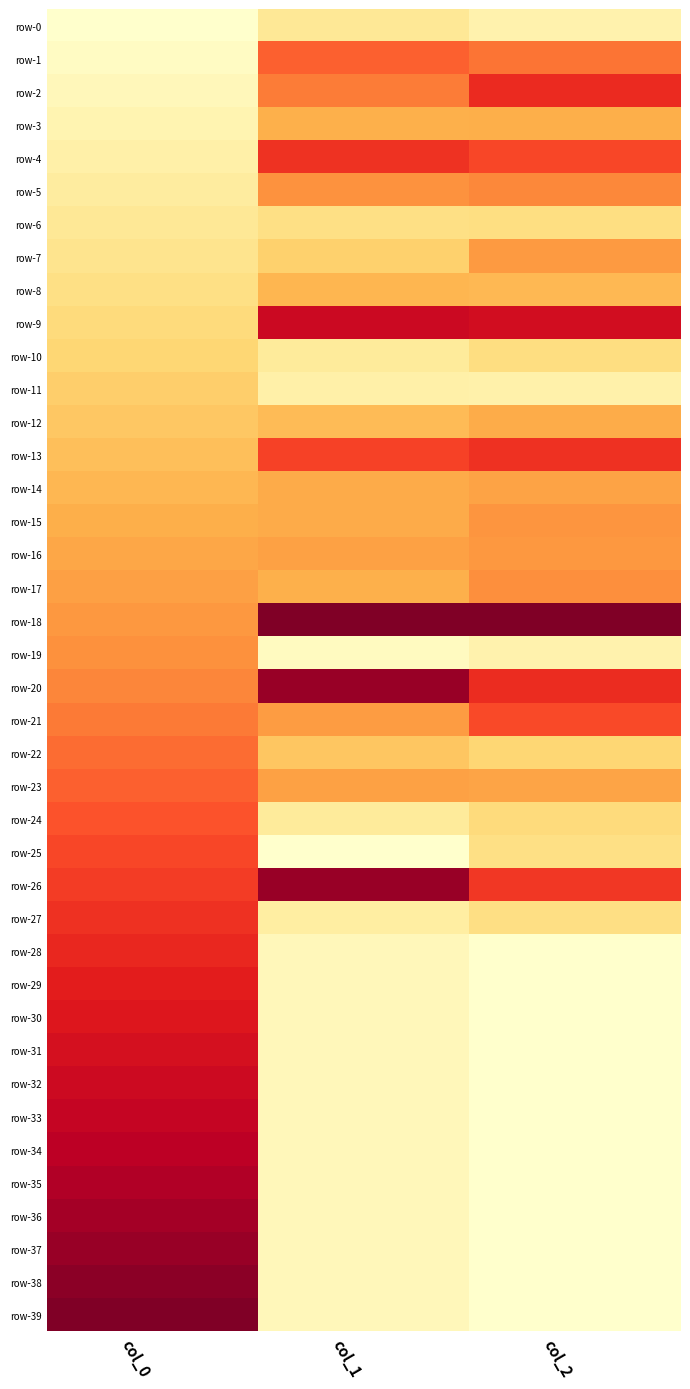

Reading left to right, transcribe all the data shown in this chart.

row-0: col_0=0.0	col_1=0.2	col_2=0.1
row-1: col_0=0.0	col_1=0.6	col_2=0.6
row-2: col_0=0.1	col_1=0.5	col_2=0.7
row-3: col_0=0.1	col_1=0.4	col_2=0.4
row-4: col_0=0.1	col_1=0.7	col_2=0.6
row-5: col_0=0.1	col_1=0.5	col_2=0.5
row-6: col_0=0.2	col_1=0.2	col_2=0.2
row-7: col_0=0.2	col_1=0.3	col_2=0.5
row-8: col_0=0.2	col_1=0.4	col_2=0.4
row-9: col_0=0.2	col_1=0.8	col_2=0.8
row-10: col_0=0.3	col_1=0.1	col_2=0.2
row-11: col_0=0.3	col_1=0.1	col_2=0.1
row-12: col_0=0.3	col_1=0.3	col_2=0.4
row-13: col_0=0.3	col_1=0.7	col_2=0.7
row-14: col_0=0.4	col_1=0.4	col_2=0.4
row-15: col_0=0.4	col_1=0.4	col_2=0.5
row-16: col_0=0.4	col_1=0.4	col_2=0.5
row-17: col_0=0.4	col_1=0.4	col_2=0.5
row-18: col_0=0.5	col_1=1.0	col_2=1.0
row-19: col_0=0.5	col_1=0.0	col_2=0.1
row-20: col_0=0.5	col_1=0.9	col_2=0.7
row-21: col_0=0.5	col_1=0.4	col_2=0.6
row-22: col_0=0.6	col_1=0.3	col_2=0.3
row-23: col_0=0.6	col_1=0.4	col_2=0.4
row-24: col_0=0.6	col_1=0.1	col_2=0.2
row-25: col_0=0.6	col_1=0.0	col_2=0.2
row-26: col_0=0.7	col_1=0.9	col_2=0.7
row-27: col_0=0.7	col_1=0.1	col_2=0.2
row-28: col_0=0.7	col_1=0.1	col_2=0.0
row-29: col_0=0.7	col_1=0.1	col_2=0.0
row-30: col_0=0.8	col_1=0.1	col_2=0.0
row-31: col_0=0.8	col_1=0.1	col_2=0.0
row-32: col_0=0.8	col_1=0.1	col_2=0.0
row-33: col_0=0.8	col_1=0.1	col_2=0.0
row-34: col_0=0.9	col_1=0.1	col_2=0.0
row-35: col_0=0.9	col_1=0.1	col_2=0.0
row-36: col_0=0.9	col_1=0.1	col_2=0.0
row-37: col_0=0.9	col_1=0.1	col_2=0.0
row-38: col_0=1.0	col_1=0.1	col_2=0.0
row-39: col_0=1.0	col_1=0.1	col_2=0.0